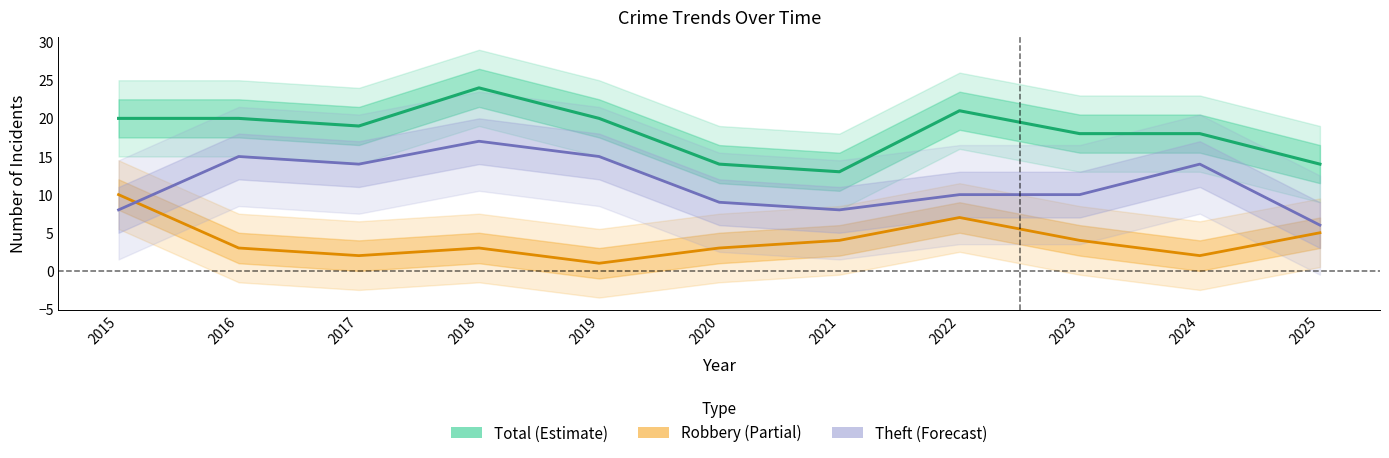

What are all the series names shown in the legend?

Total (Estimate), Robbery (Partial), Theft (Forecast)